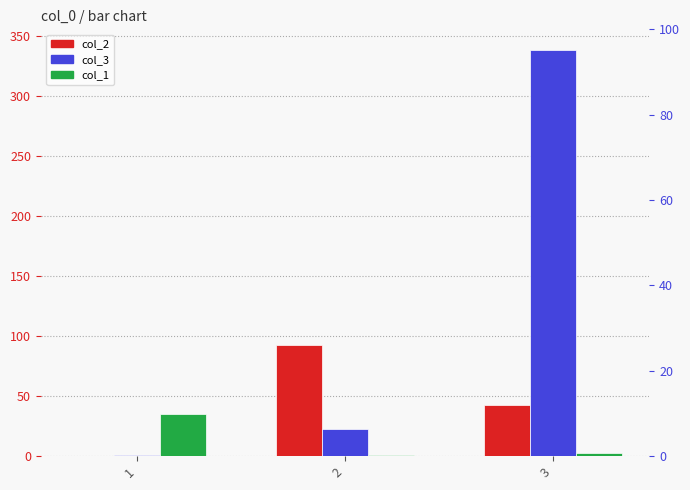

At how many categories does at least one series exceed 184?

1